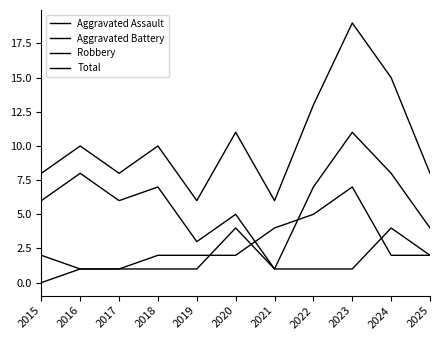

How many lines are shown in the chart?

4